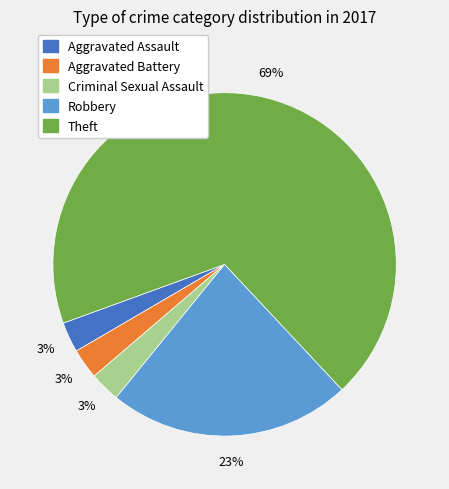

What is the largest slice in the pie chart?

Theft